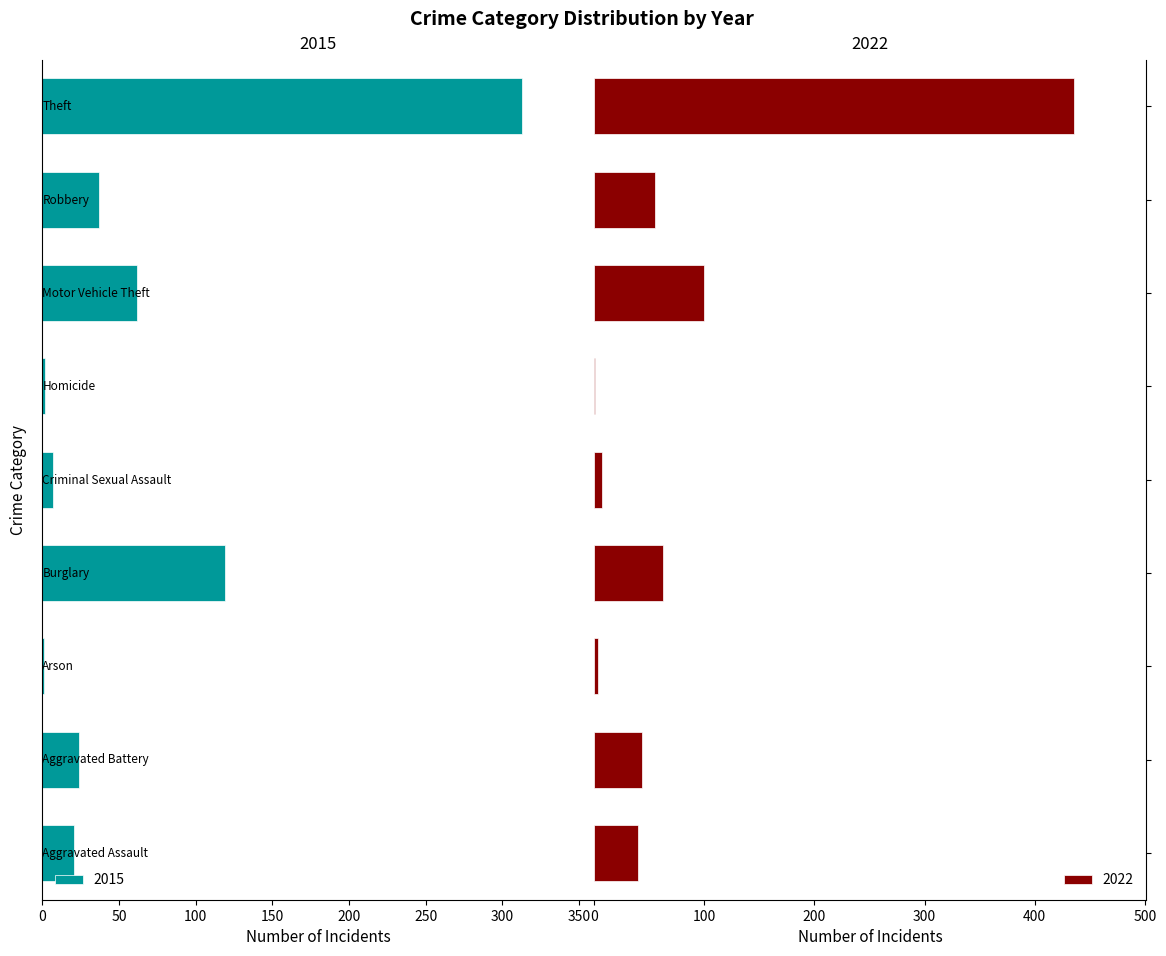

What is the highest value of the 2022 series?

436